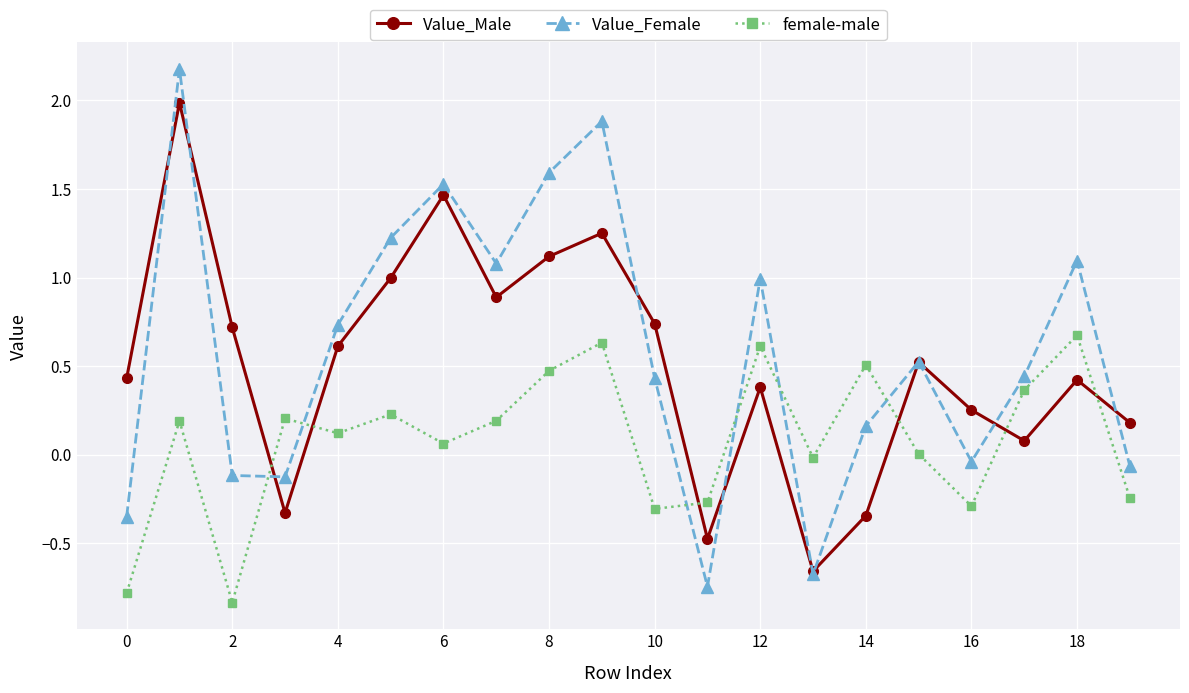

How many times do female-male and Value_Female cross each other?

6